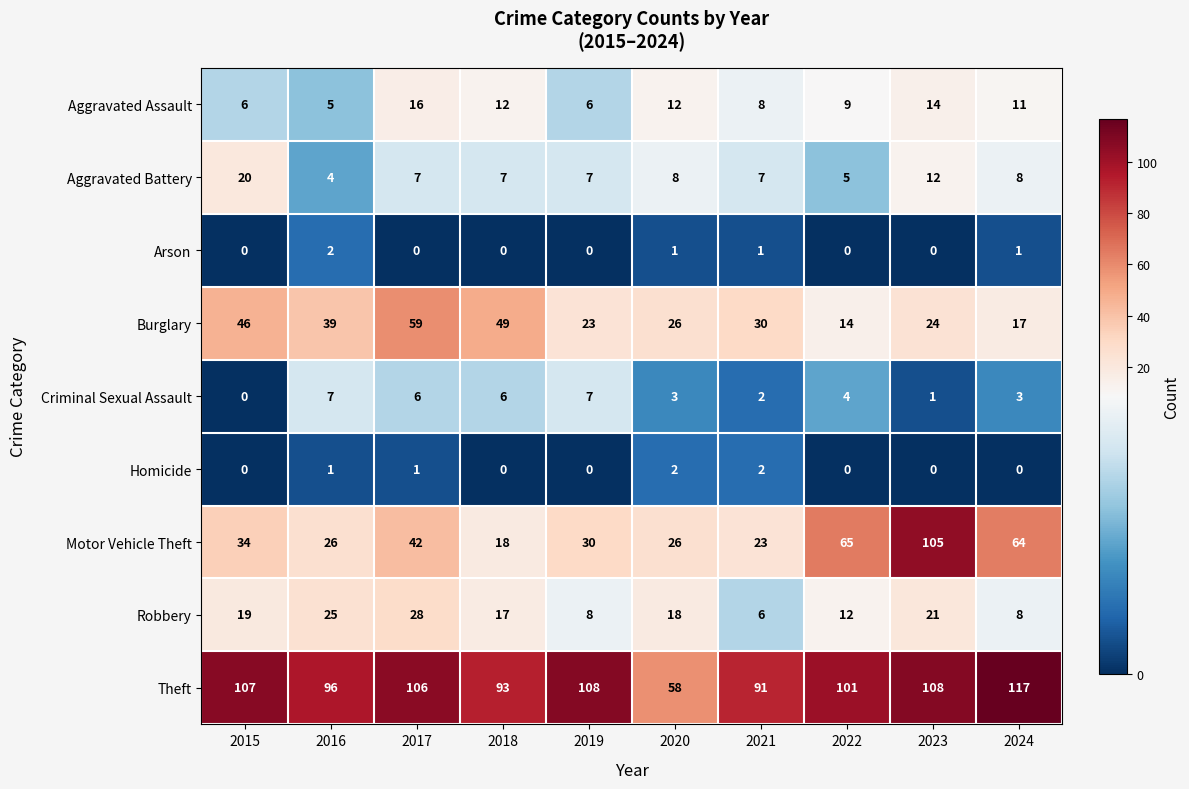

Is it true that Aggravated Assault equals 11 at 2024?

True